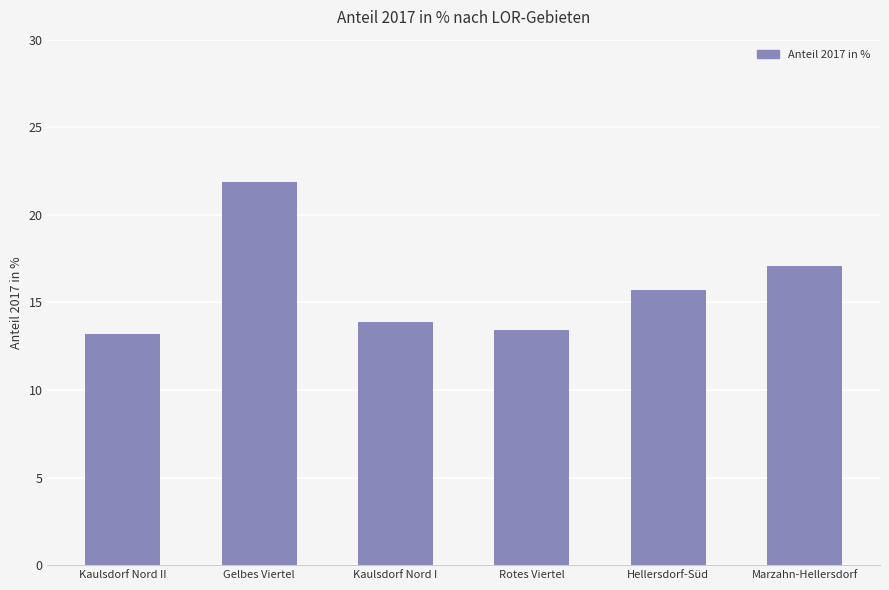

Reading left to right, what are all the values shown in this chart?

13.2	21.9	13.9	13.4	15.7	17.1